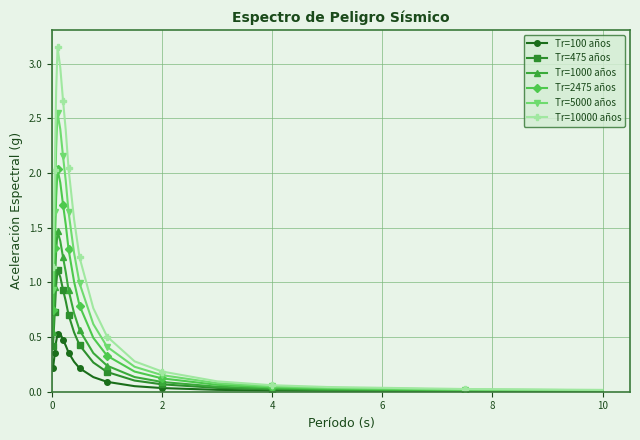

What is the sum of all Tr=2475 años values?

16.2